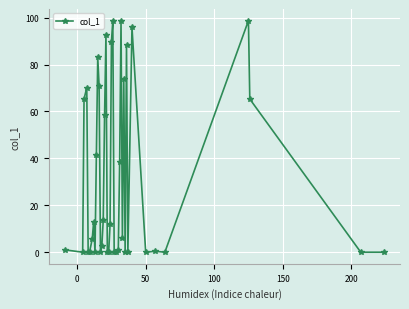

True or false: the data has more than 2 interior local peaks.

True